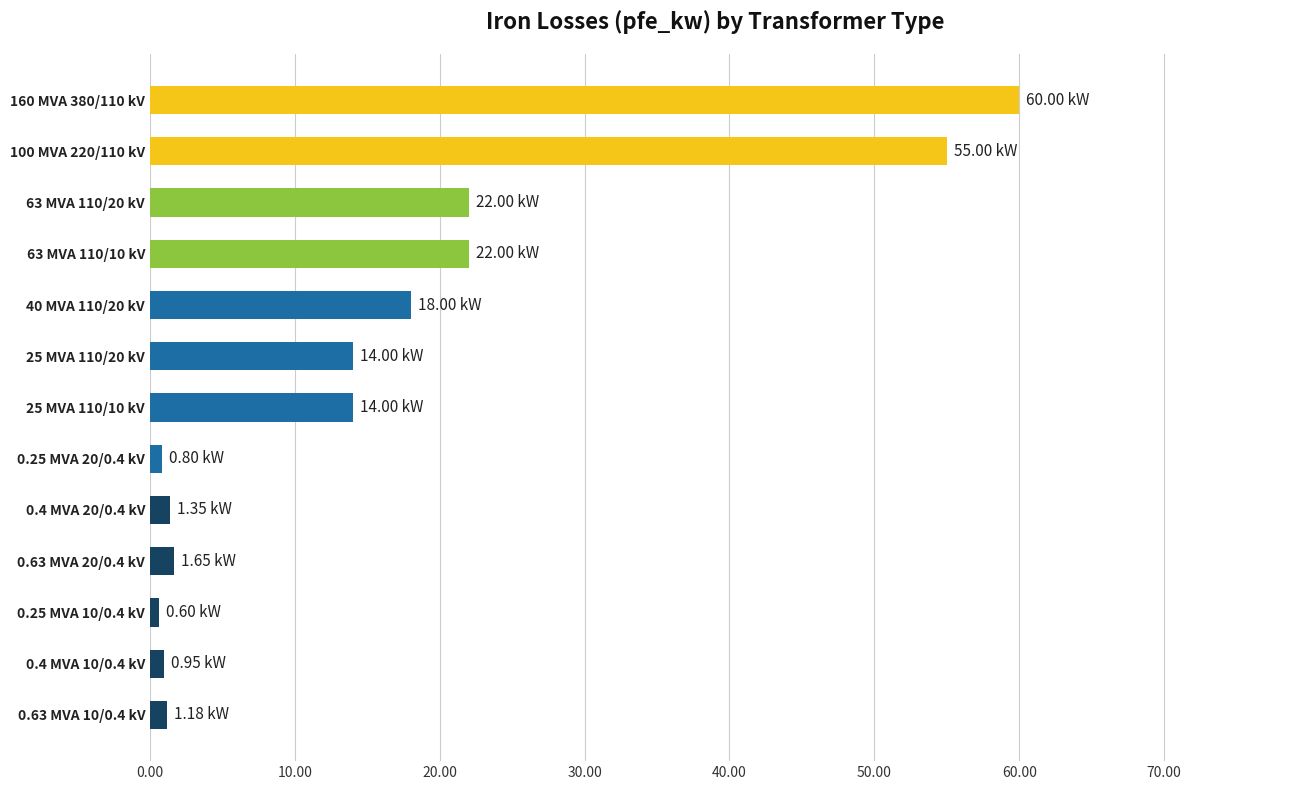

Which has a higher value, 40 MVA 110/20 kV or 25 MVA 110/10 kV?

40 MVA 110/20 kV